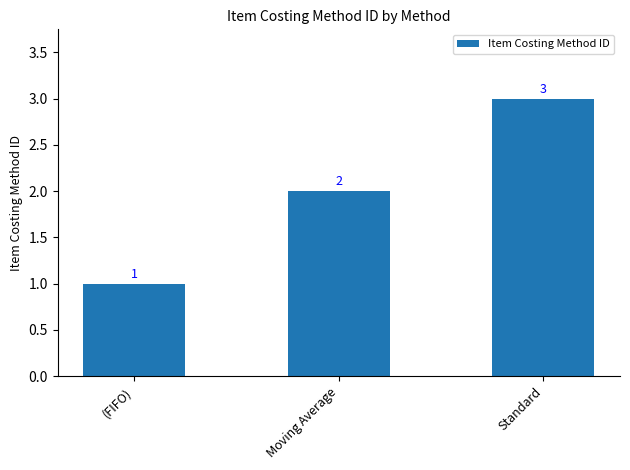

List the labels in order of value, smallest first.

(FIFO), Moving Average, Standard